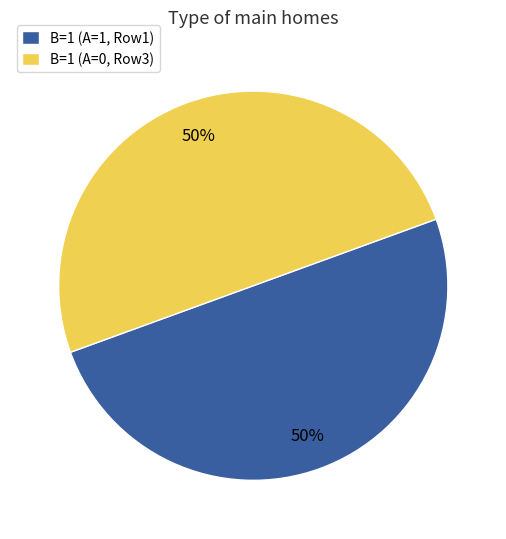

Do B=1 (A=1, Row1) and B=1 (A=0, Row3) together represent more than half of the pie?

Yes